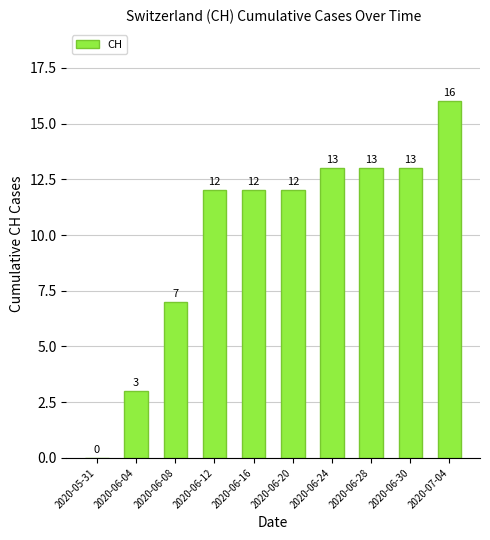

What is the greatest value displayed?

16